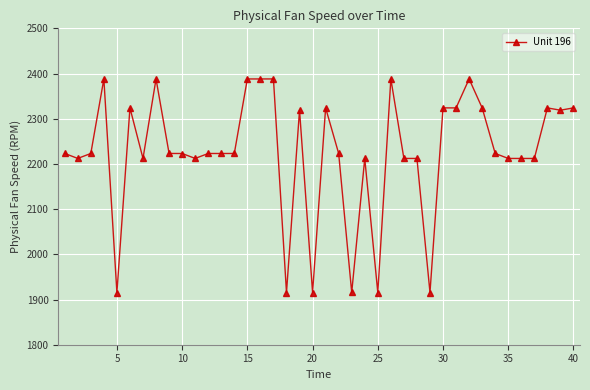

What is the value of the 34th point from the left?

2223.2